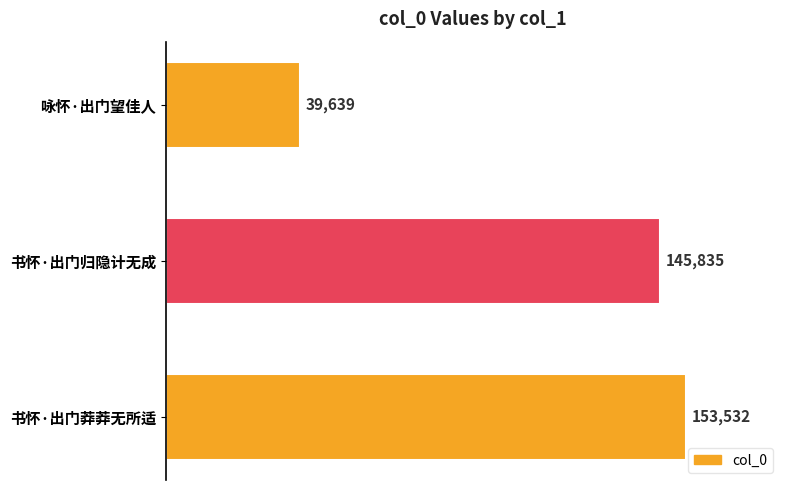

What is the value of the 1st bar from the top?

39639